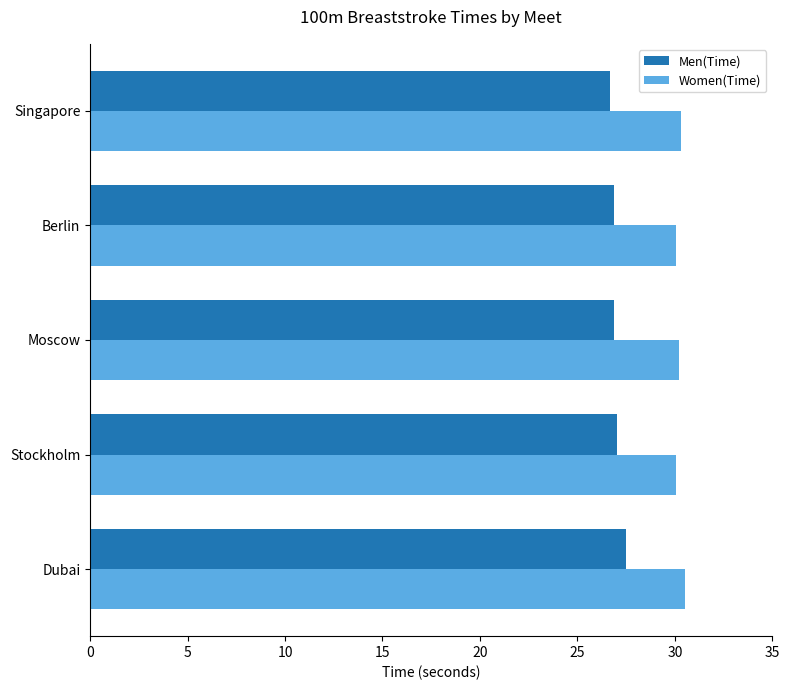

The Women(Time) series shows 47.0 at Stockholm. True or false?

False